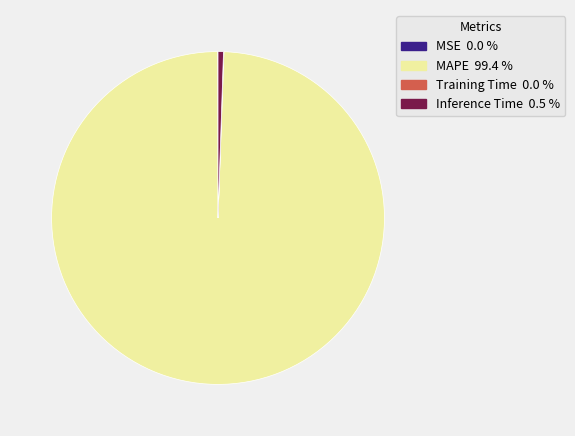

Which has a higher value, MAPE or Inference Time?

MAPE